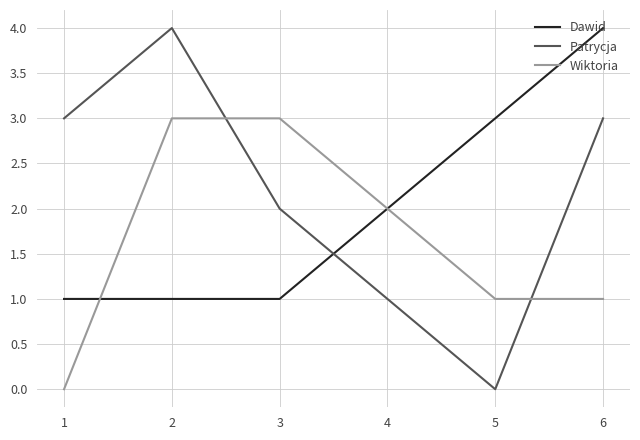

What is the maximum value shown in the chart?

4